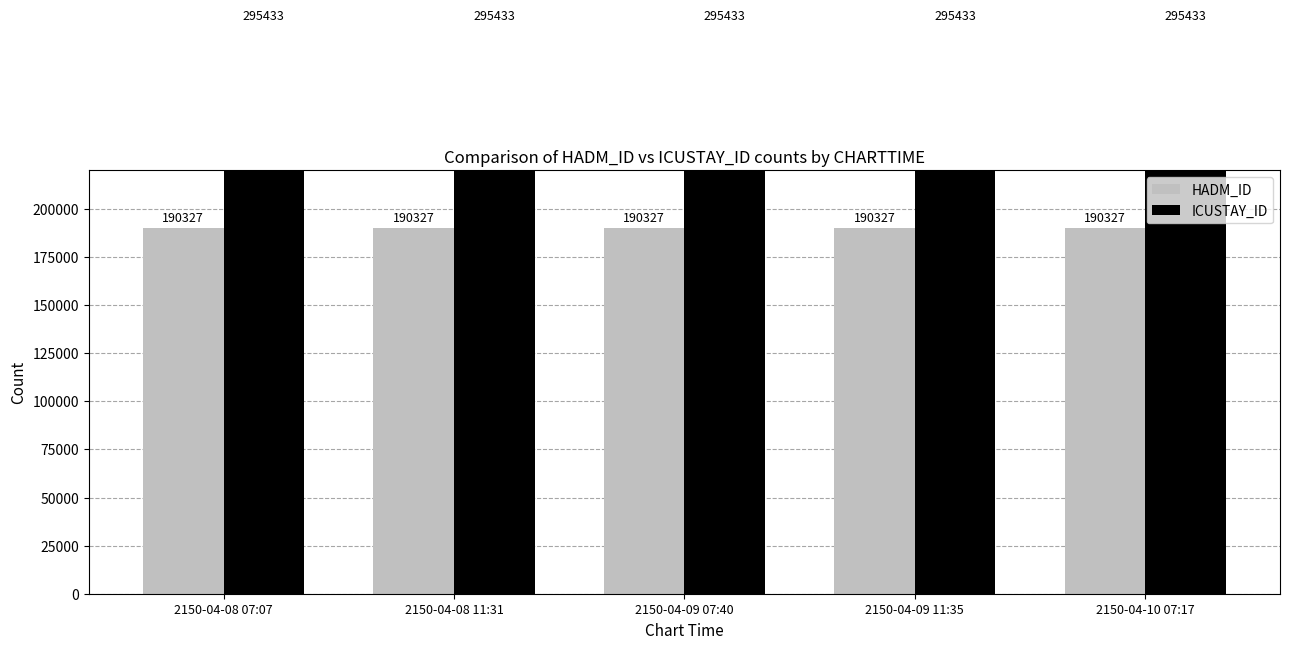

Which category has the highest value across all series?

2150-04-08 07:07